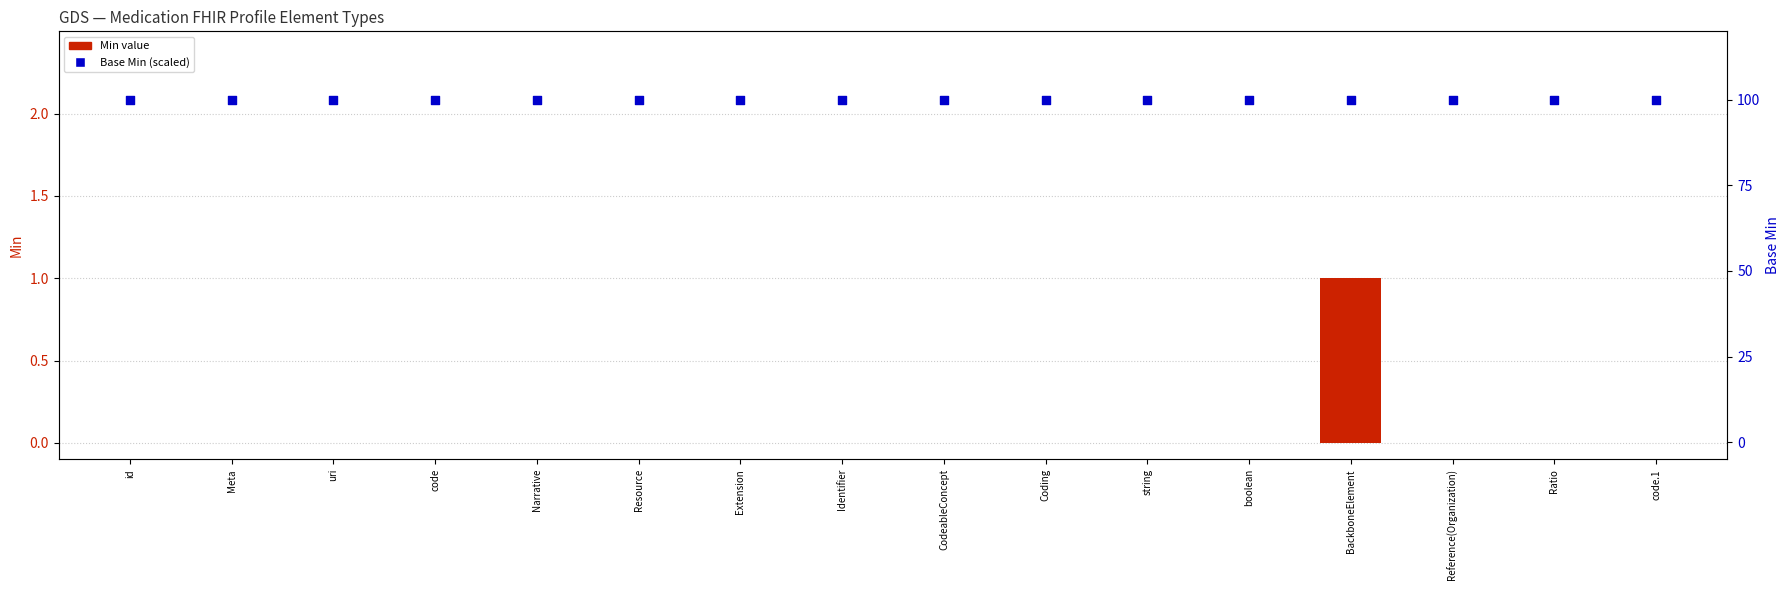

Which series has the largest Y range (max minus min)?

Min